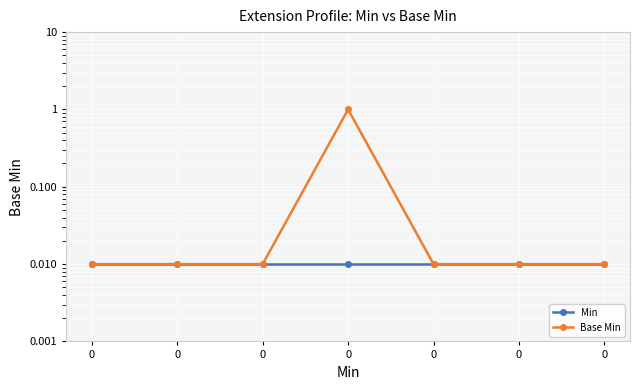

How many lines are shown in the chart?

2